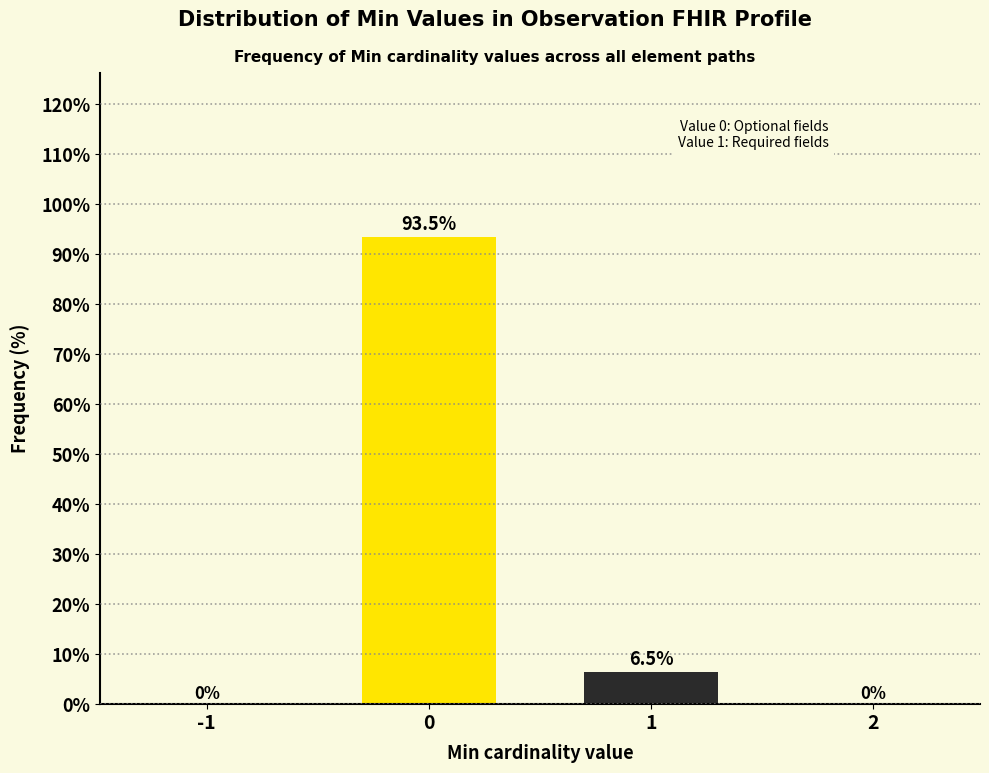

Reading right to left, what are all the values shown in this chart?

2=0.0	1=6.5	0=93.5	-1=0.0